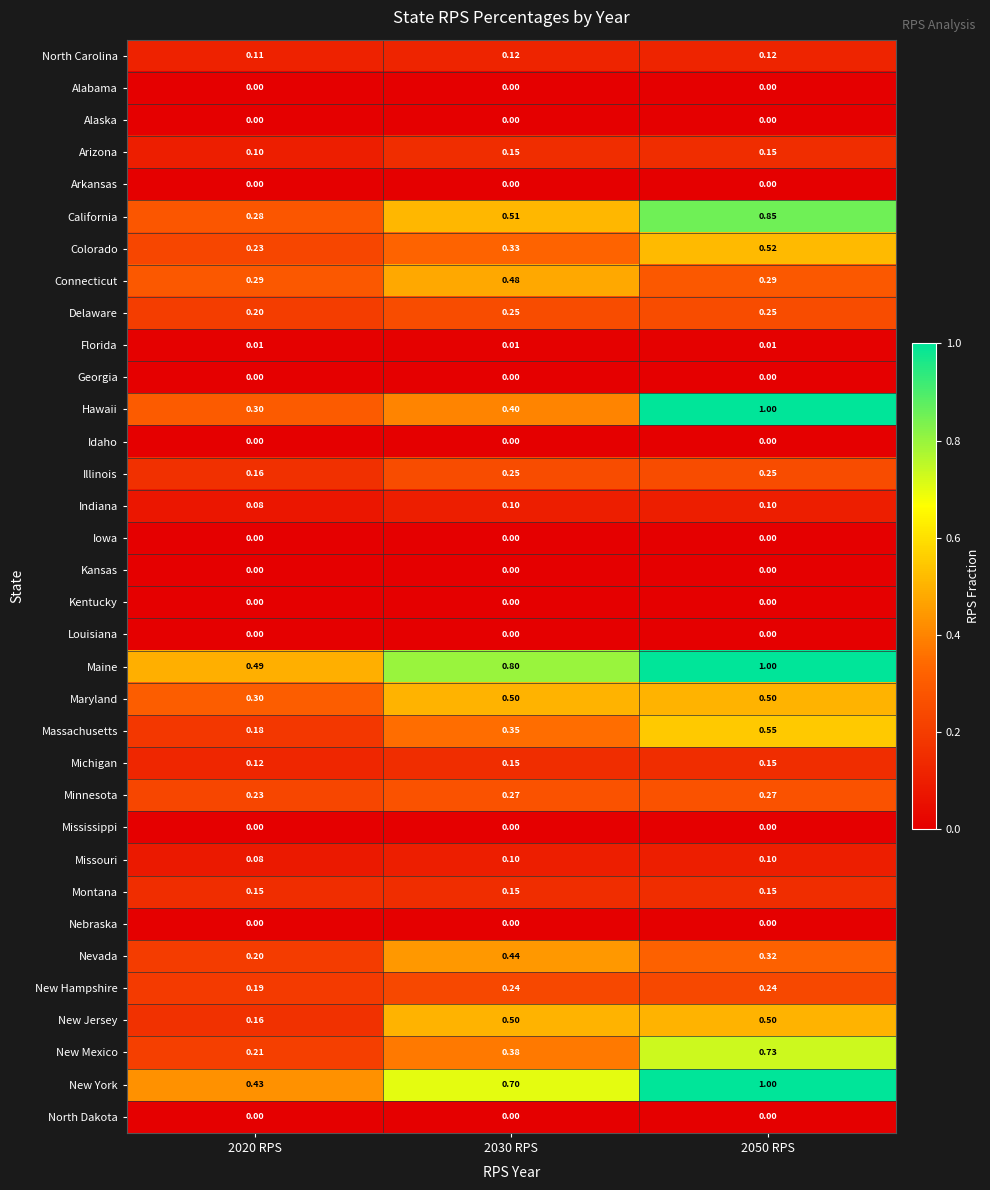

Which series has the widest spread of values?

Hawaii